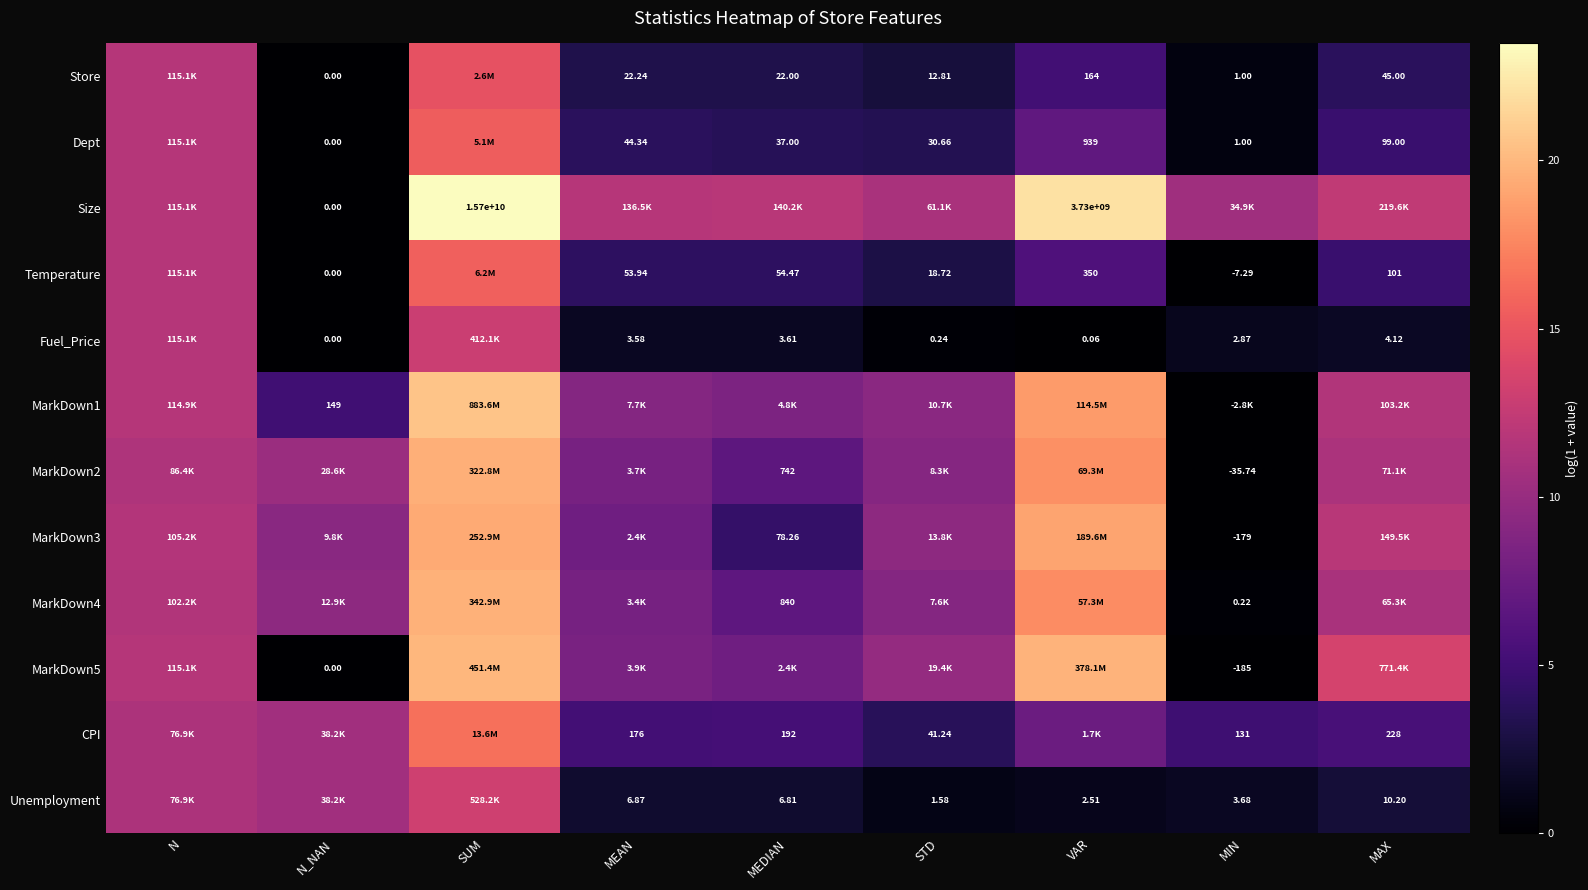

Is the value of Store at MIN greater than the value of Unemployment at MIN?

No